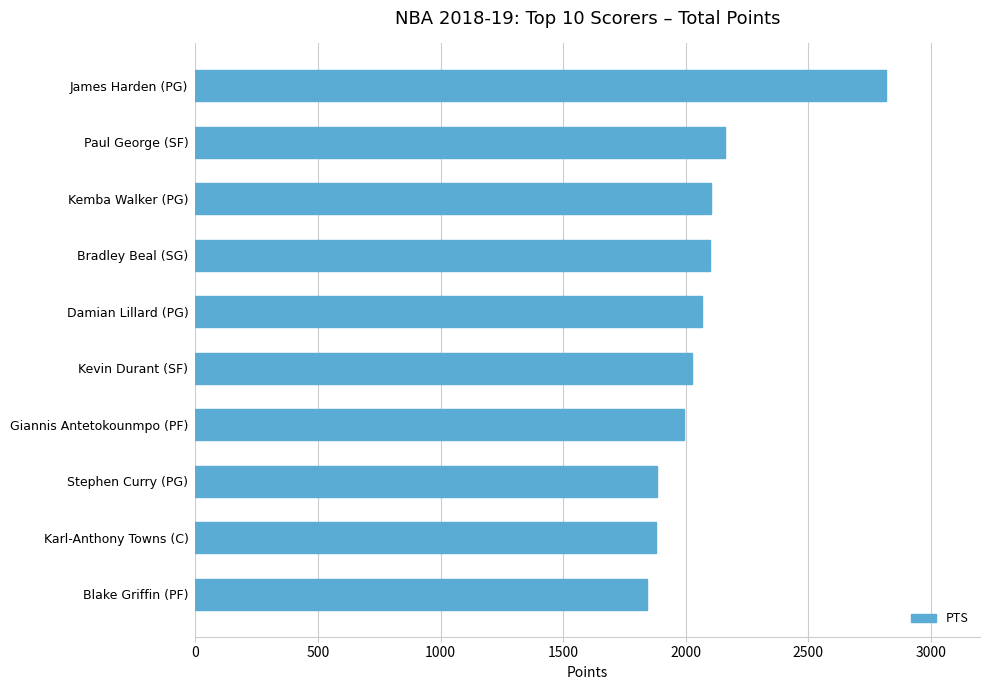

What is the sum of all values?

20868